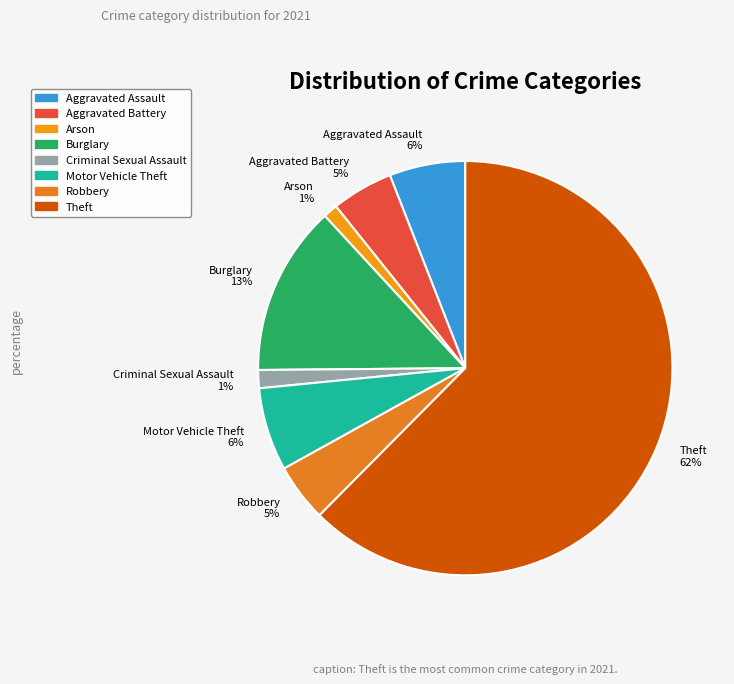

Approximately how many times larger is the value at Aggravated Battery 5% compared to Aggravated Assault 6%?

0.8